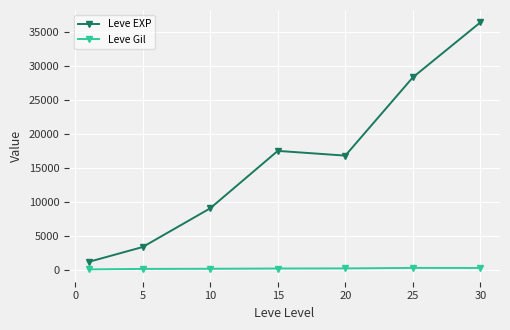

Which series has the widest spread of values?

Leve EXP